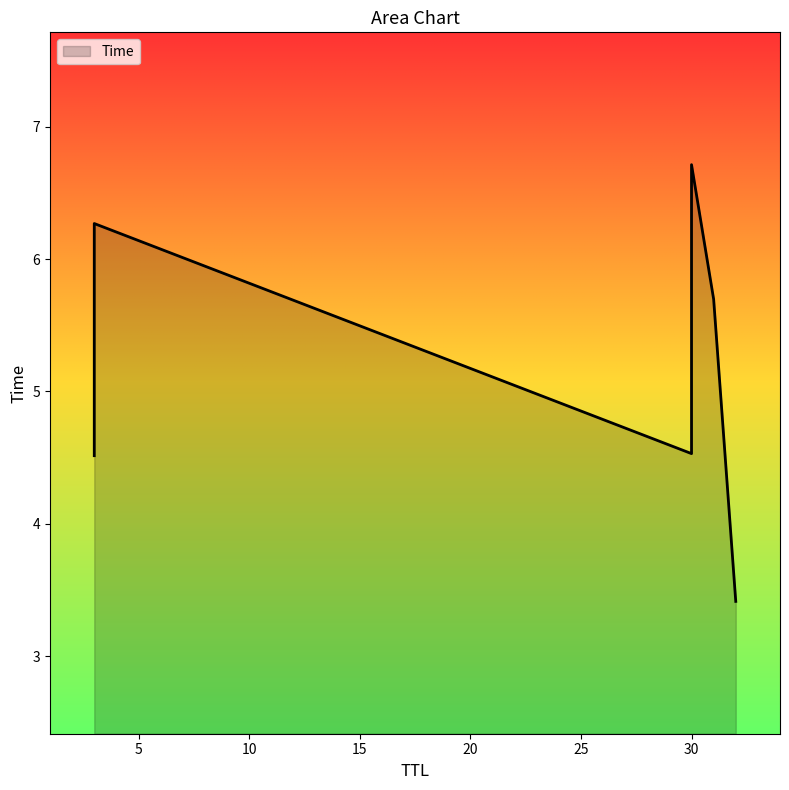

True or false: the data has more than 2 interior local peaks.

False